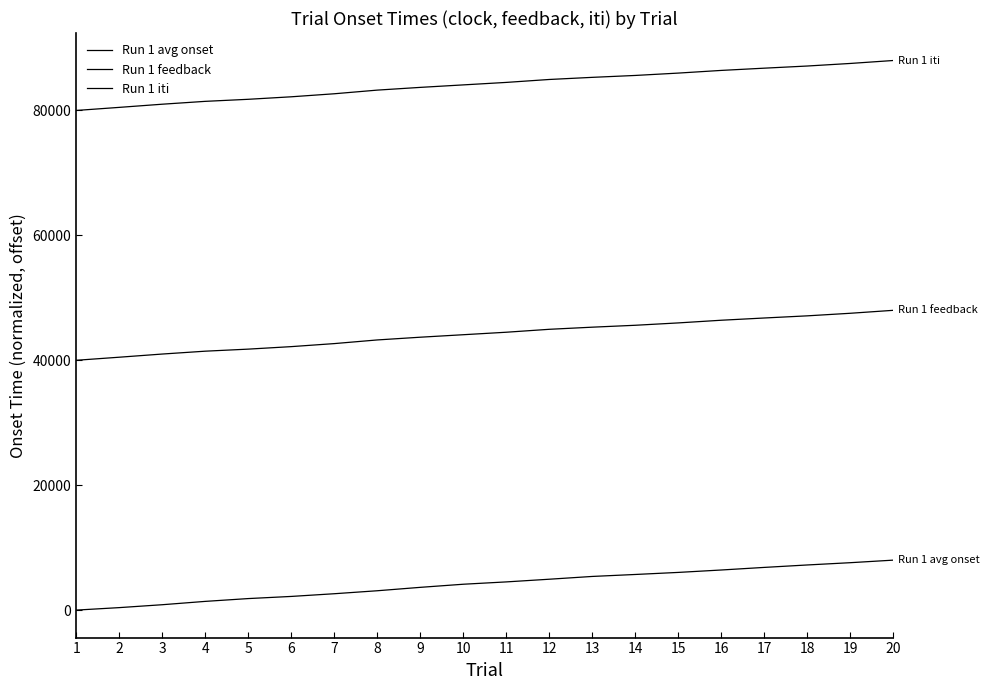

Which series changed the most between 1 and 13?

Run 1 avg onset